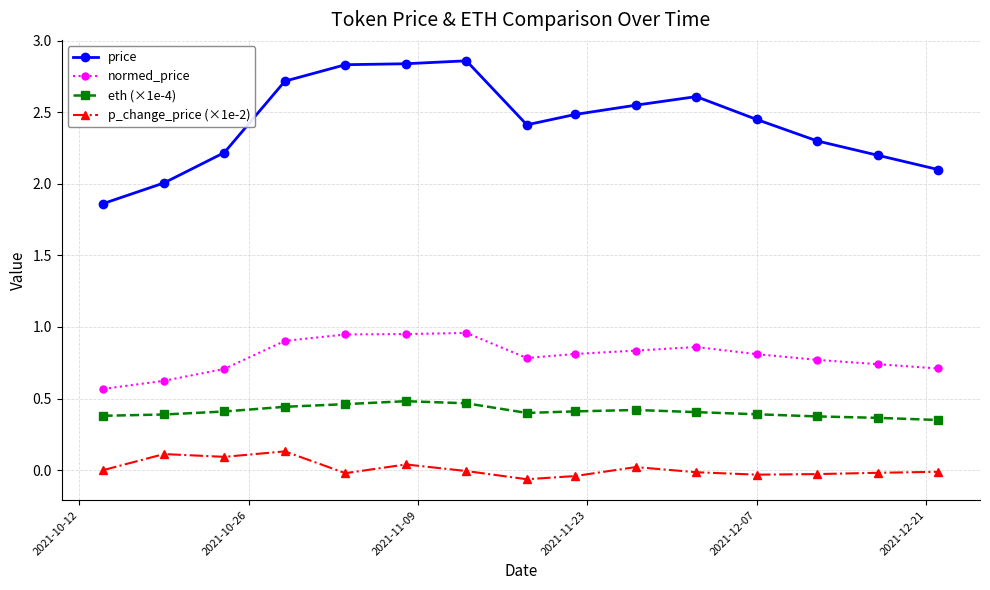

How many data points does each series have?

15